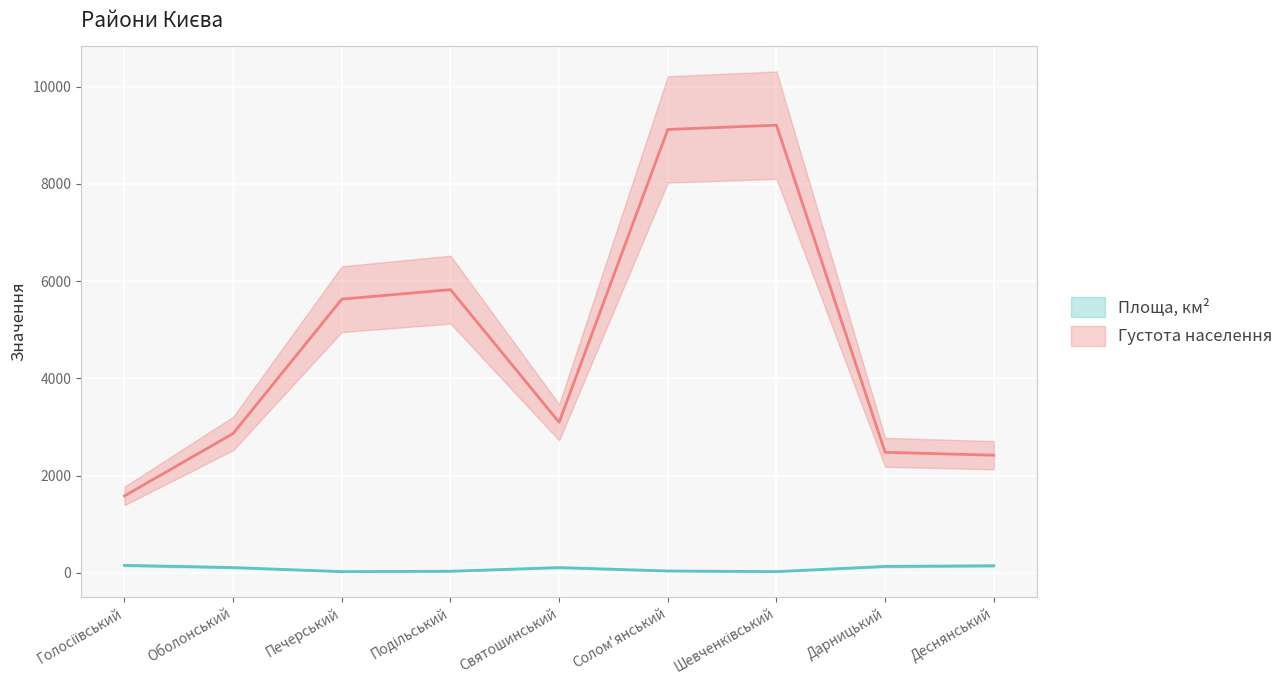

Which category has the highest value in the Площа, км² series?

Голосіївський